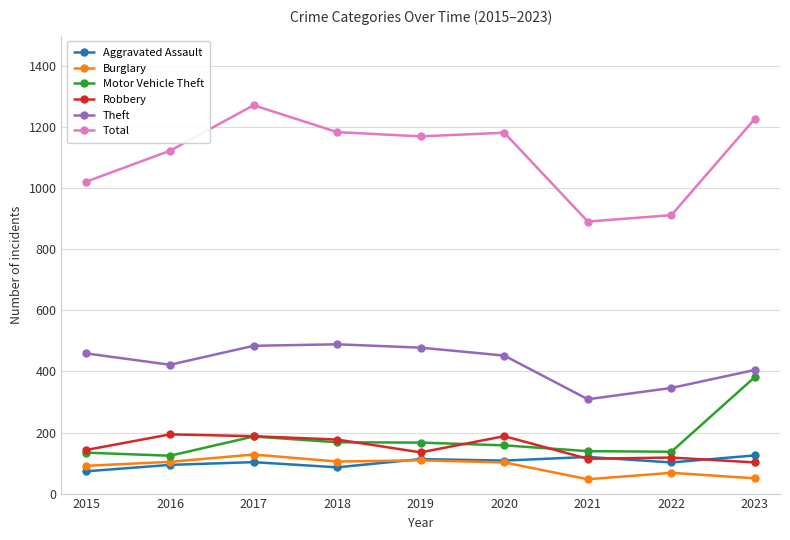

True or false: Theft and Total cross at least once.

False